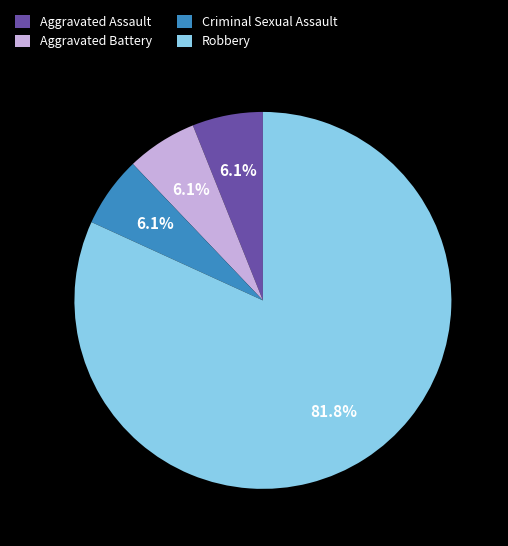

Which slice is the largest?

Robbery